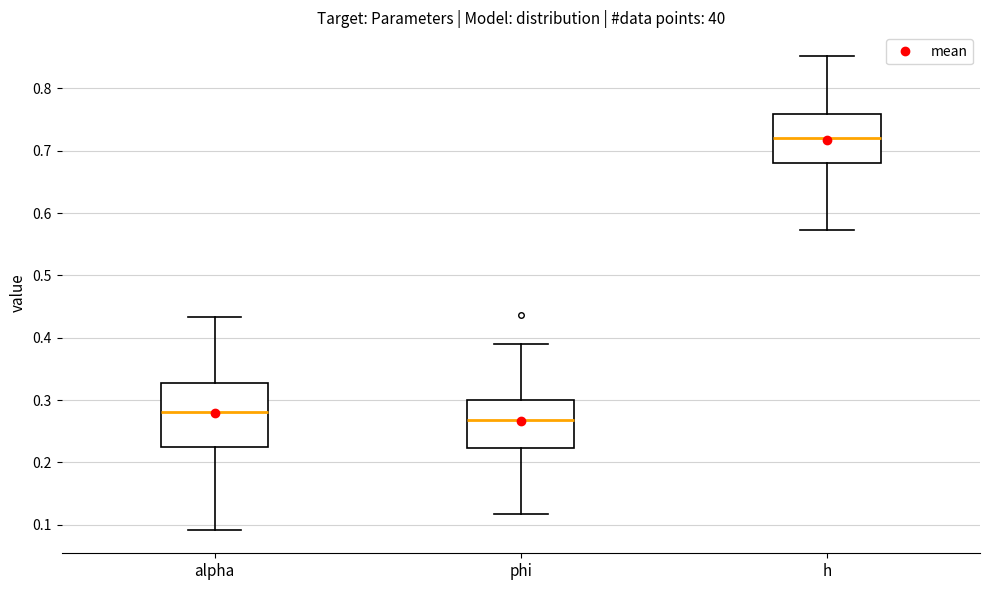

Which box is the tallest, from its lower edge to its upper edge?

alpha